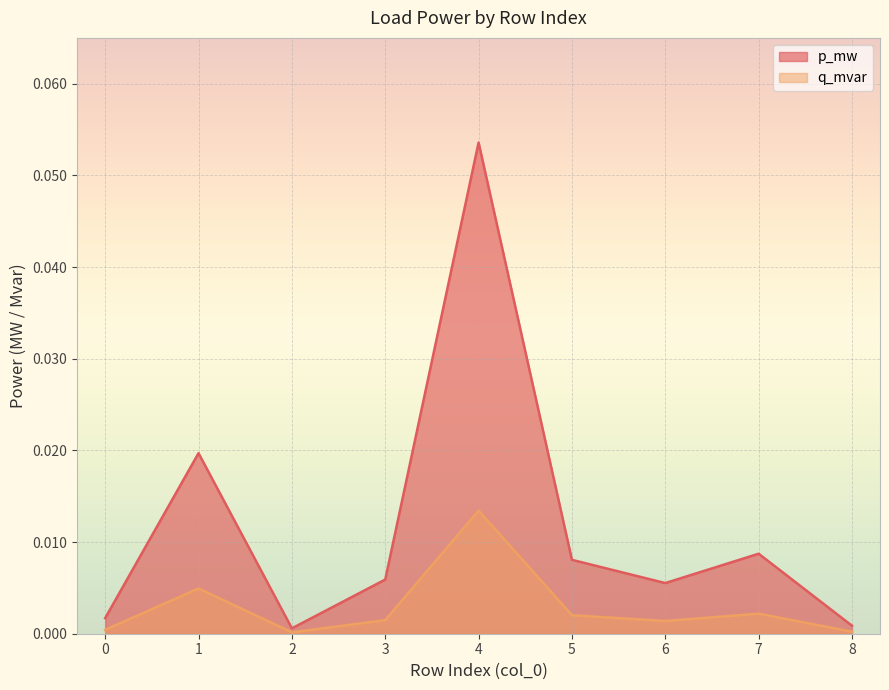

Which series changed the most between 0 and 7?

p_mw